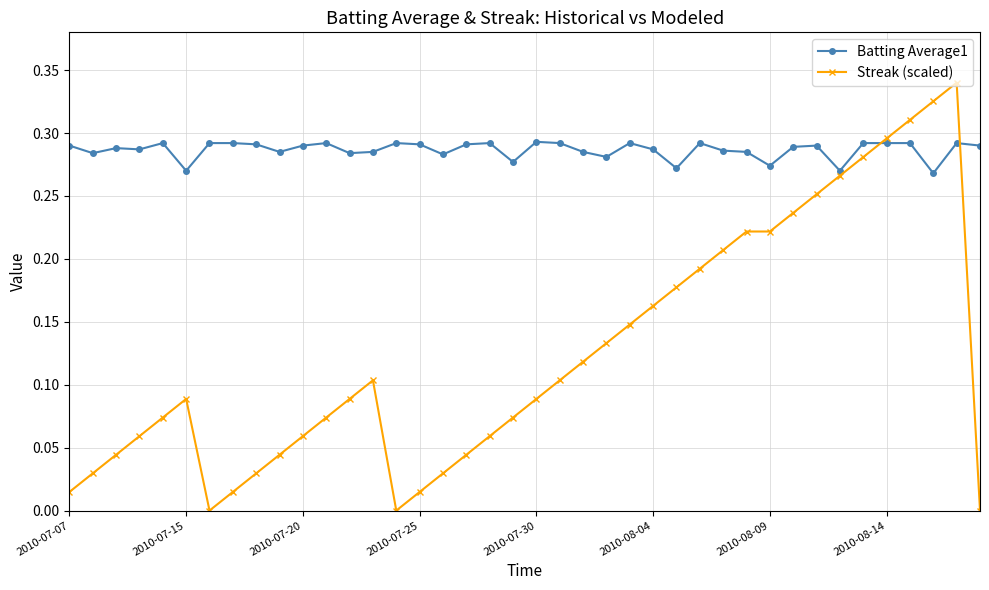

Which series has the largest total across all categories?

Batting Average1